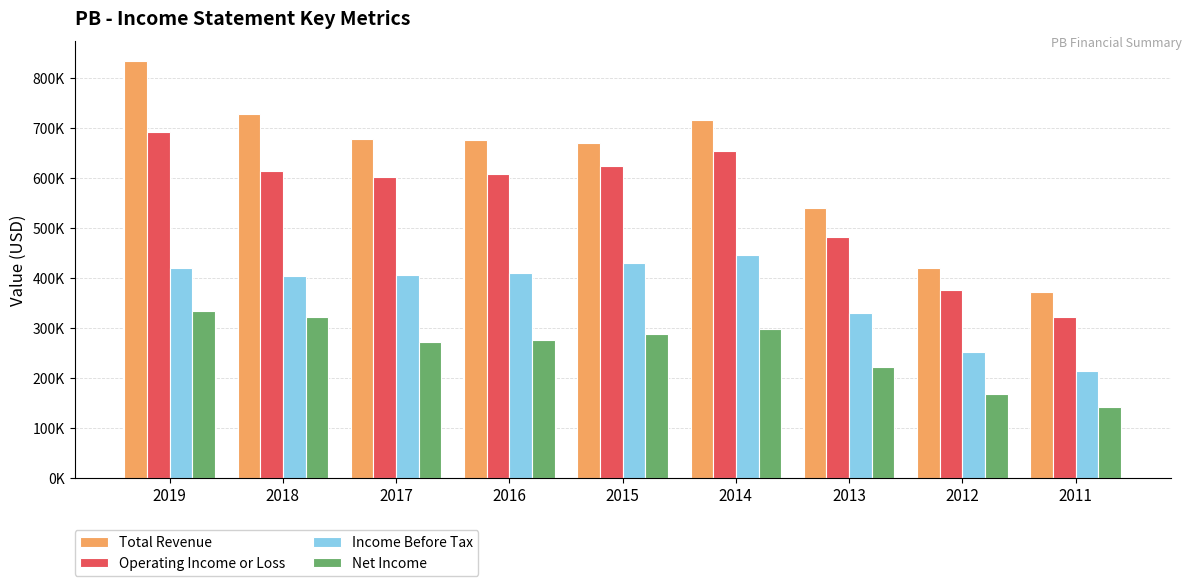

Does the chart contain stacked bars?

No